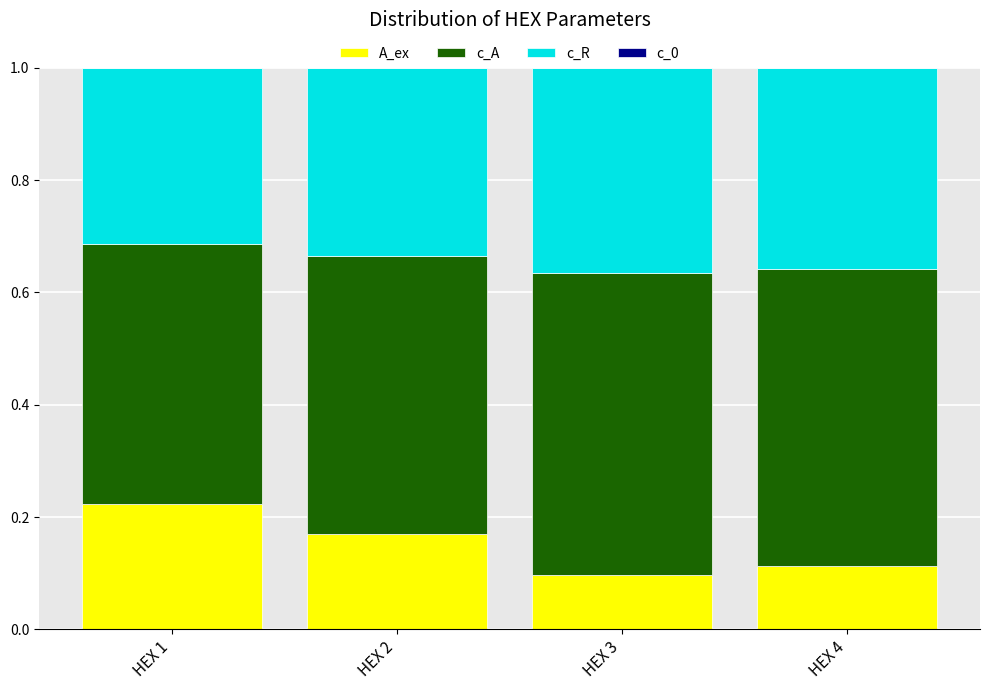

What is the total value across all series at HEX 1?

1.0